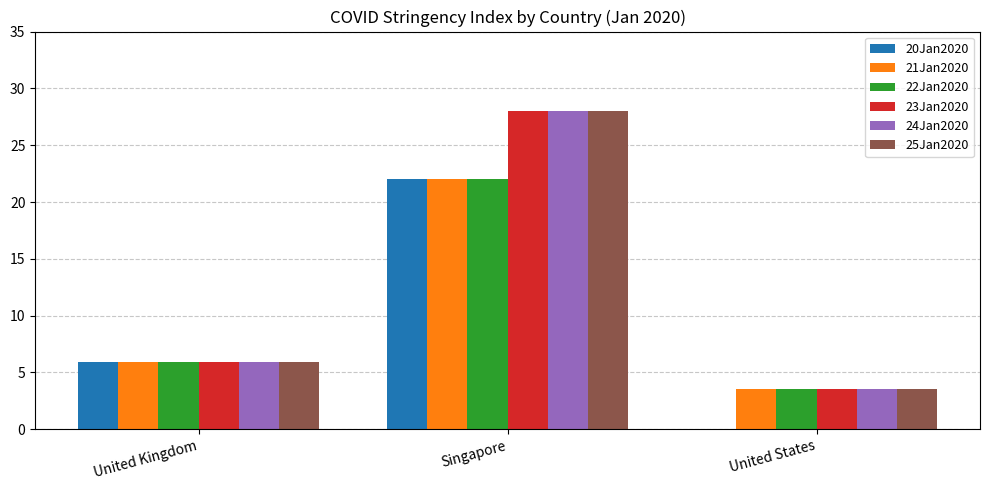

At which category is the sum across all series the highest?

Singapore